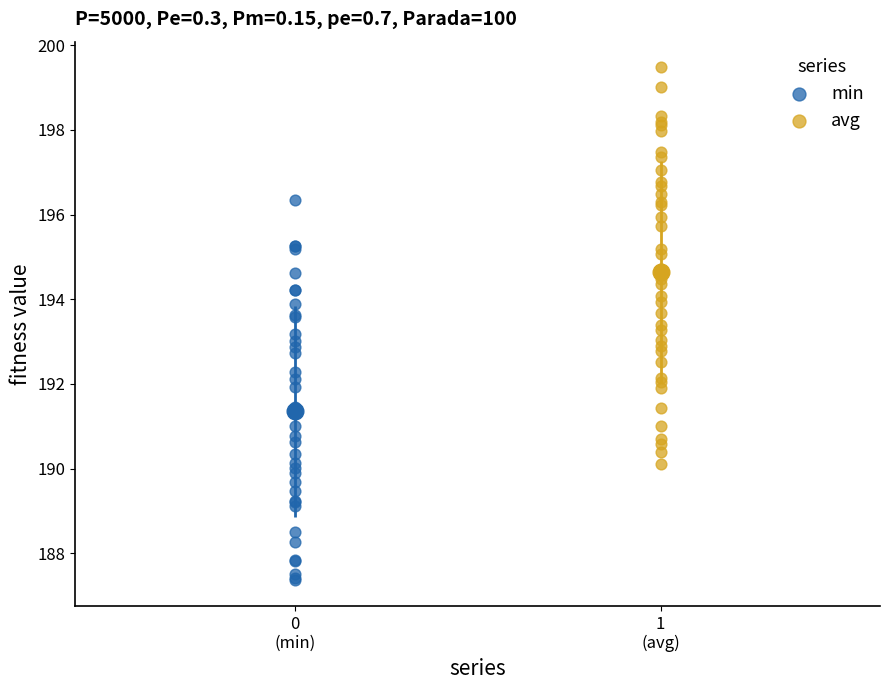

Which series contains the highest Y value?

avg